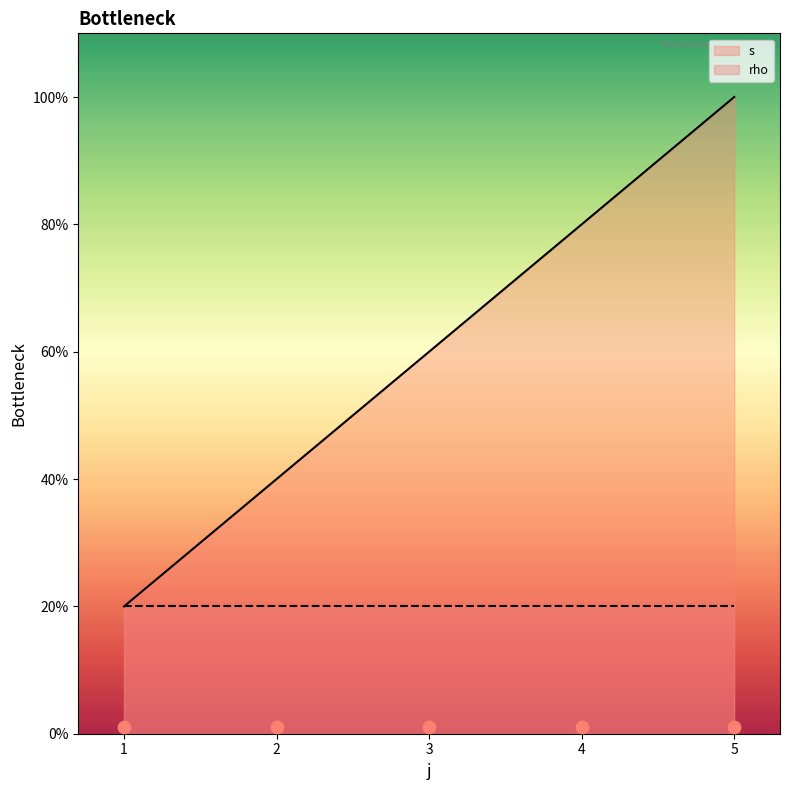

Between 2 and 4, which is larger?

4